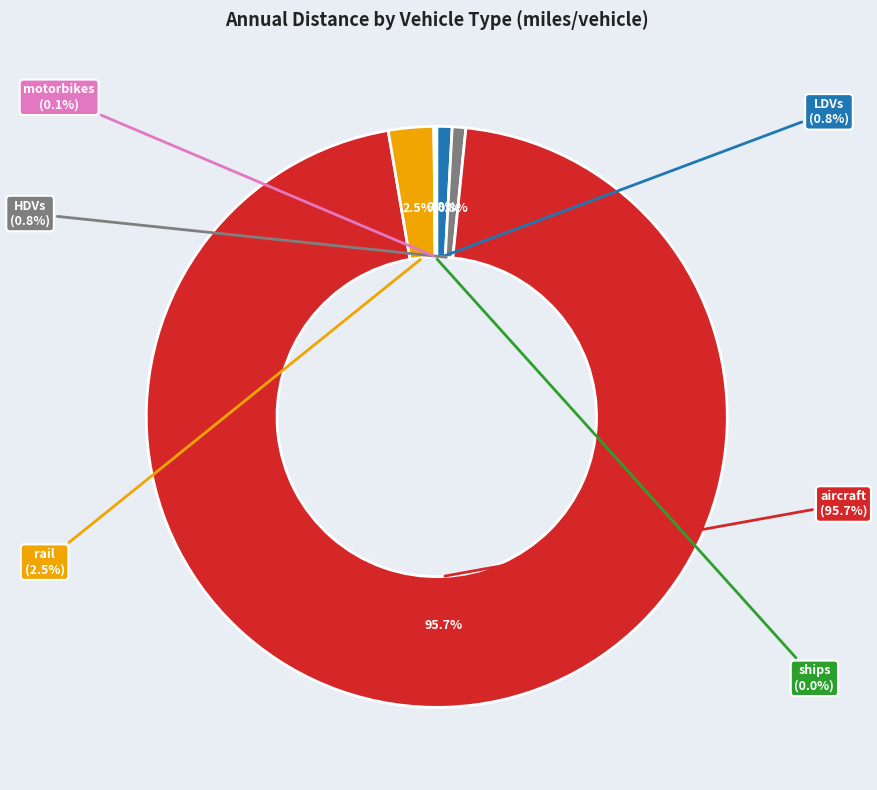

The ships slice represents 1% of the pie. True or false?

False